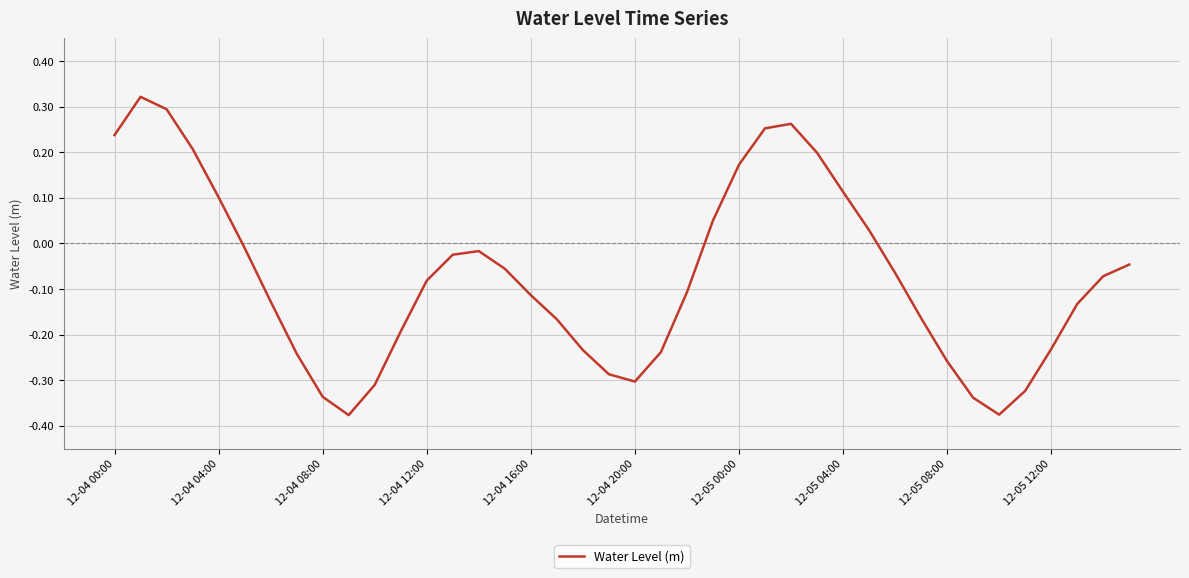

What is the difference between the maximum and minimum values?

0.7